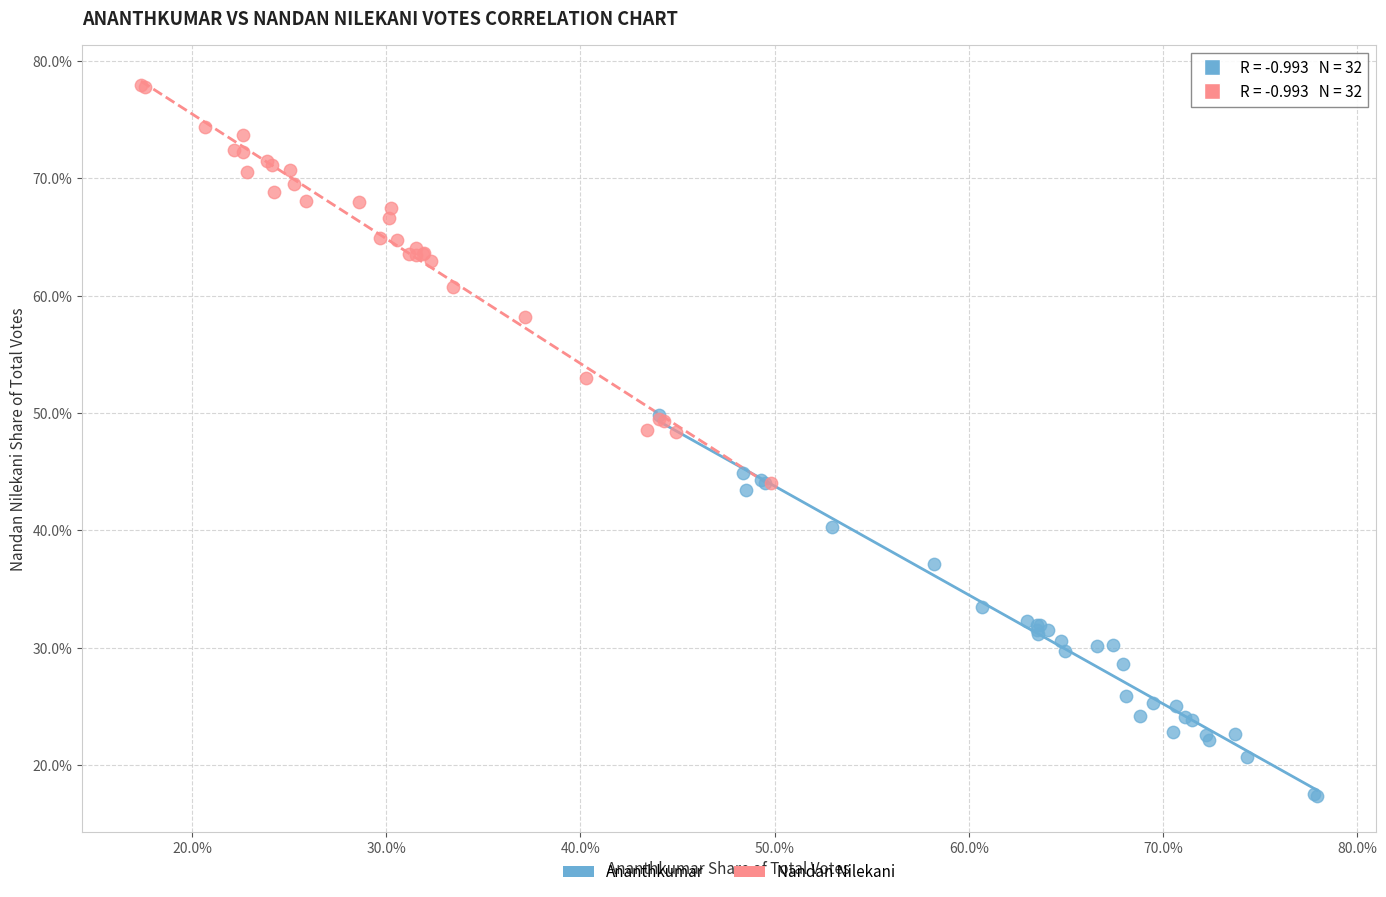

Which series reaches the maximum Y coordinate?

Nandan Nilekani